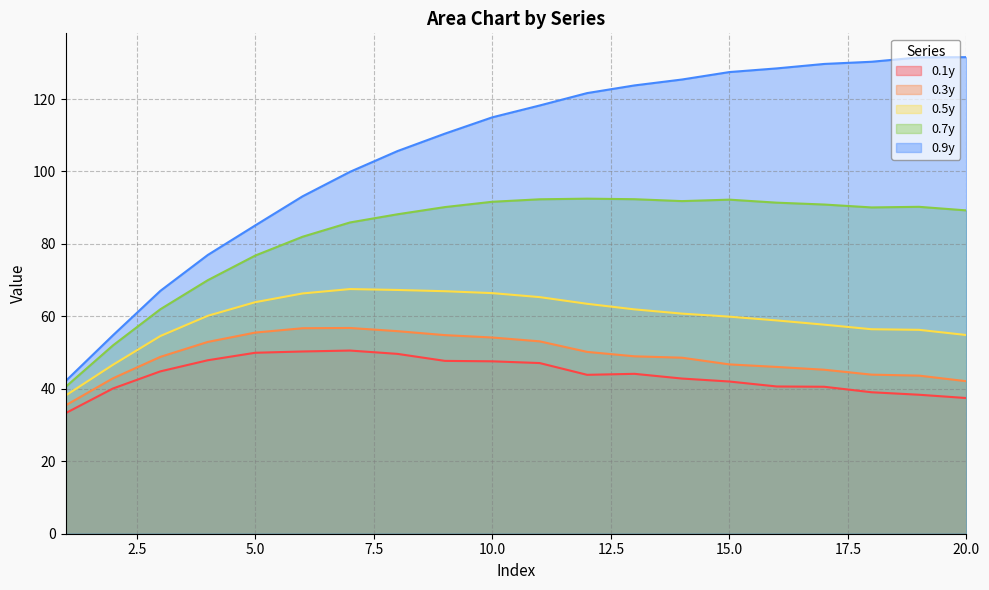

How many data points in 0.3y are less than 48?

8